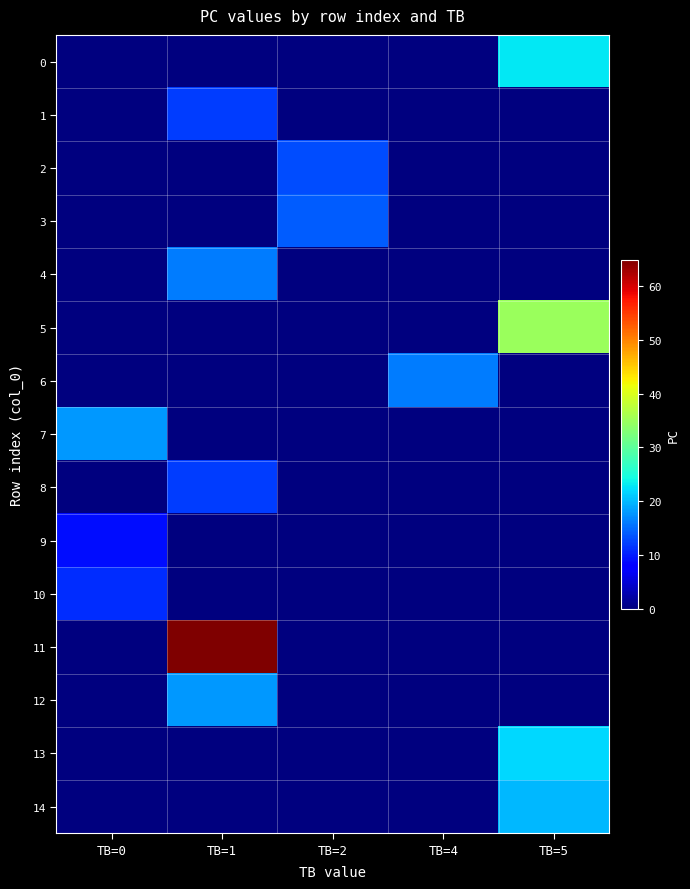

Count the number of categories in the chart.

5